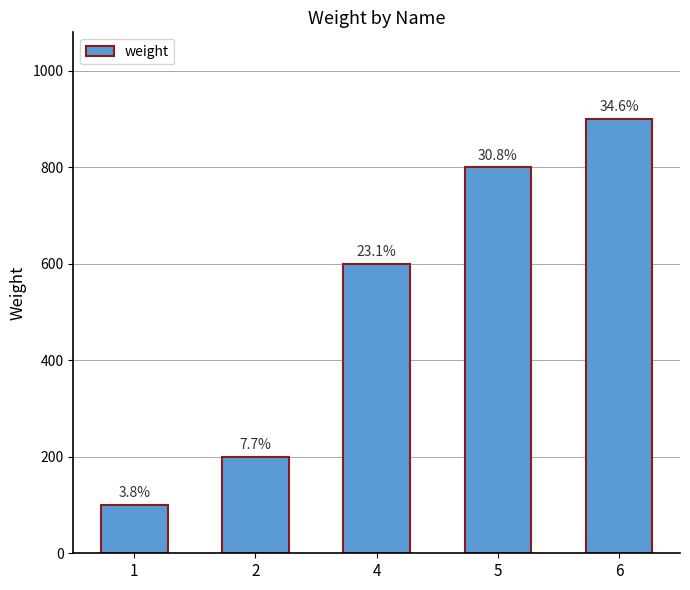

Does the chart contain stacked bars?

No